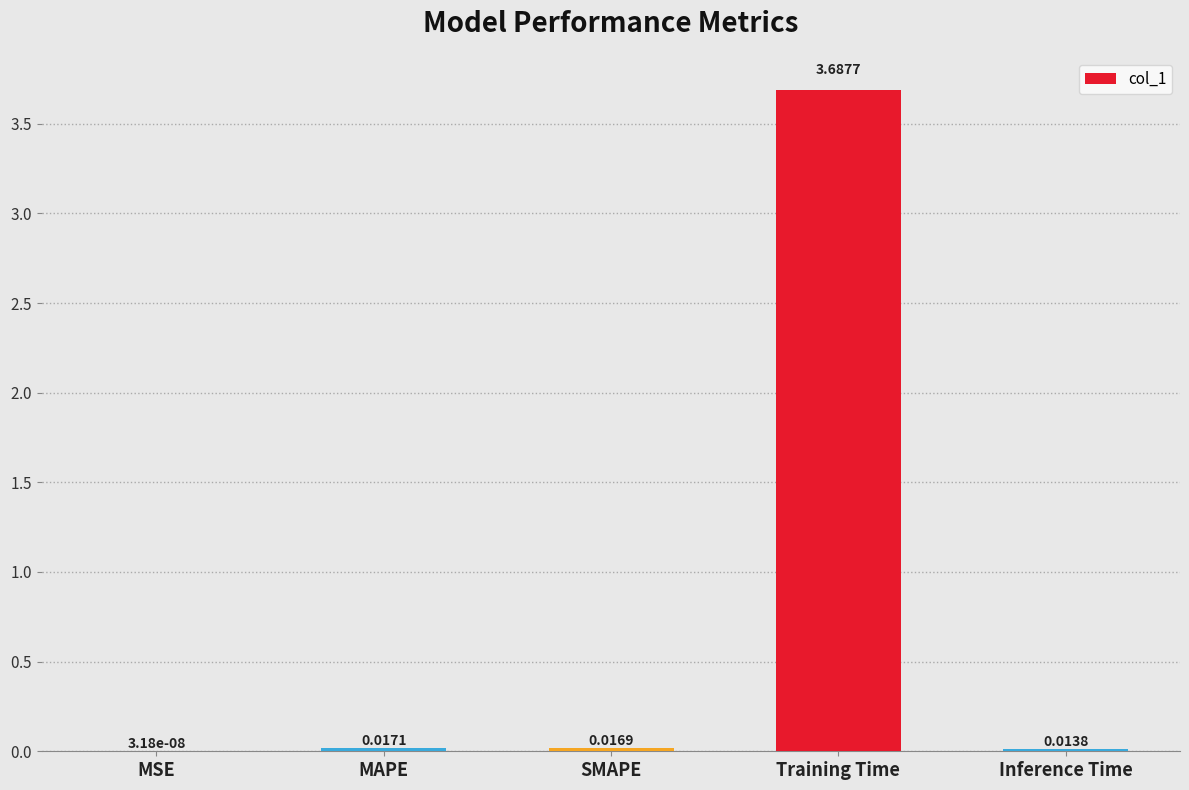

At which label is the value closest to 1?

MAPE